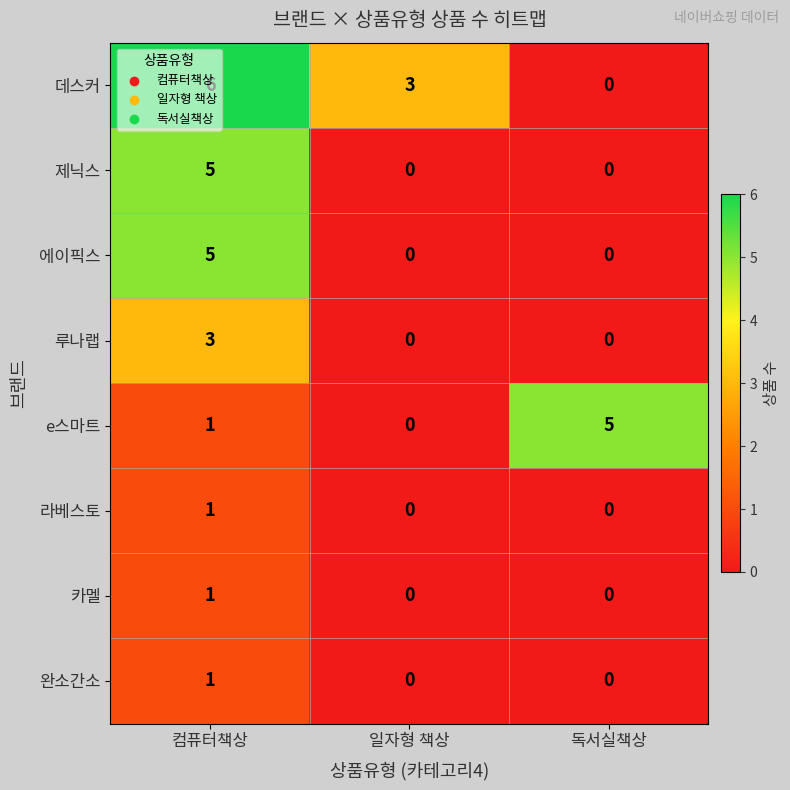

Count the number of categories in the chart.

3